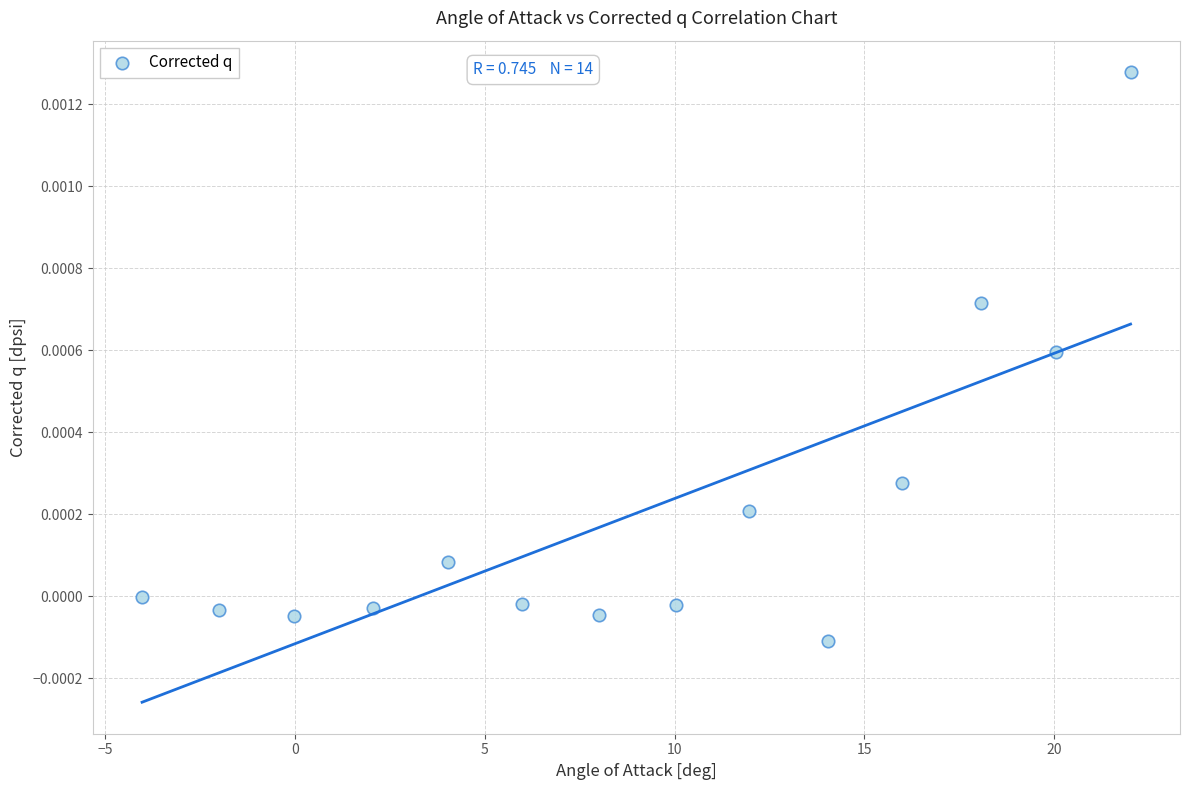

What is the range of X values (max minus min)?

26.0